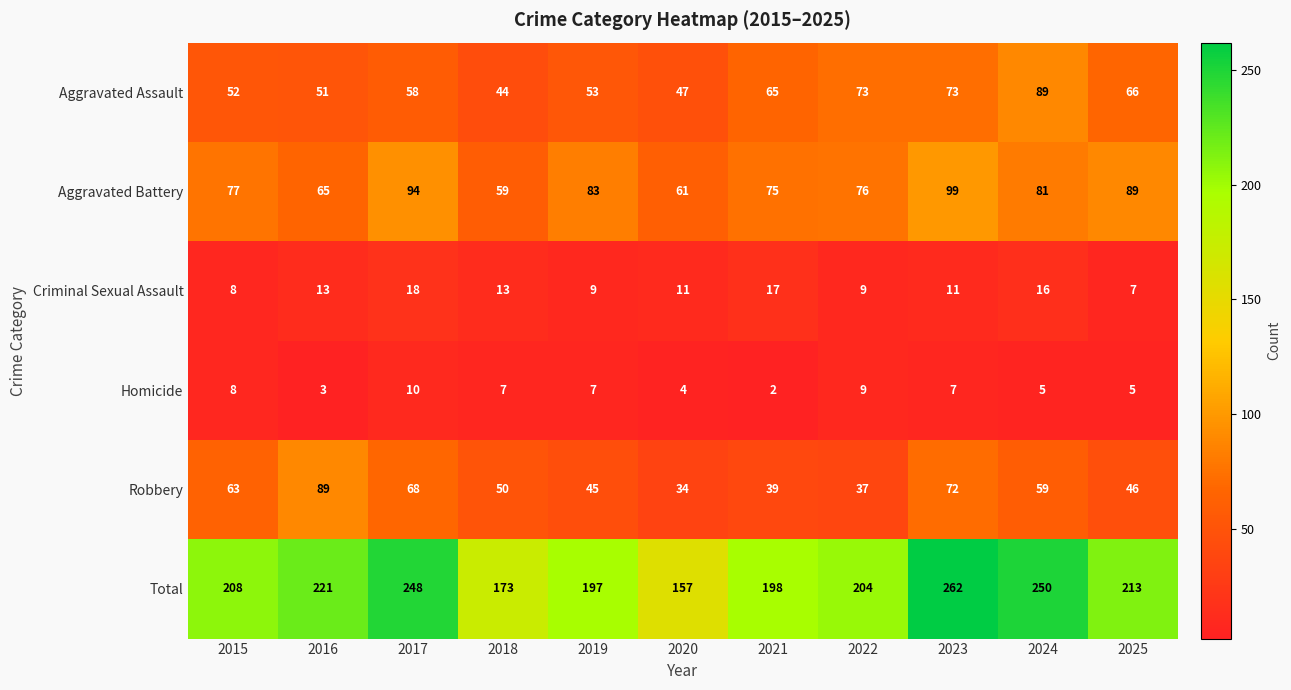

The Robbery series shows 51 at 2016. True or false?

False